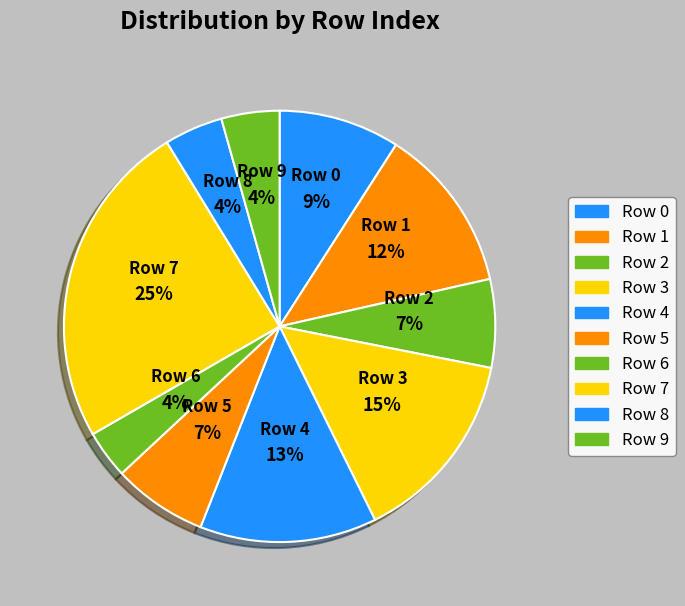

How many slices are in this pie chart?

10